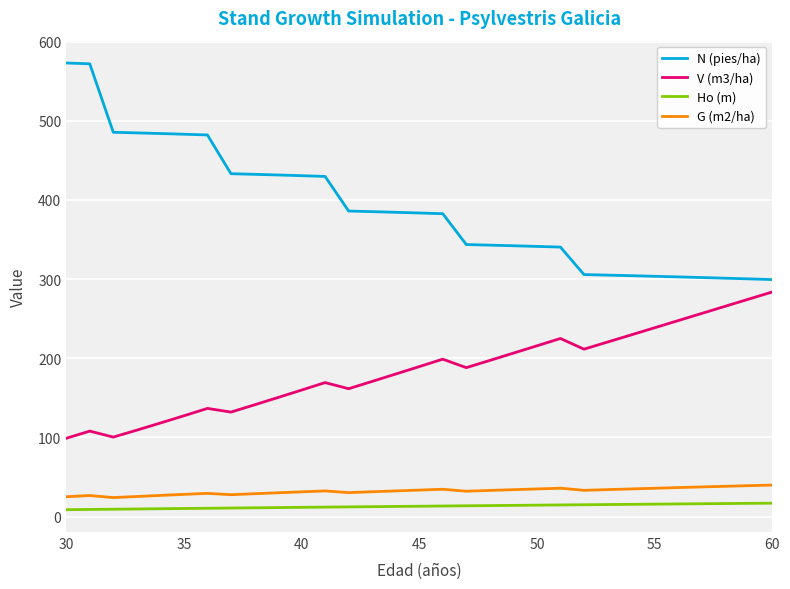

What is the difference between the maximum and minimum values in the G (m2/ha) series?

15.8